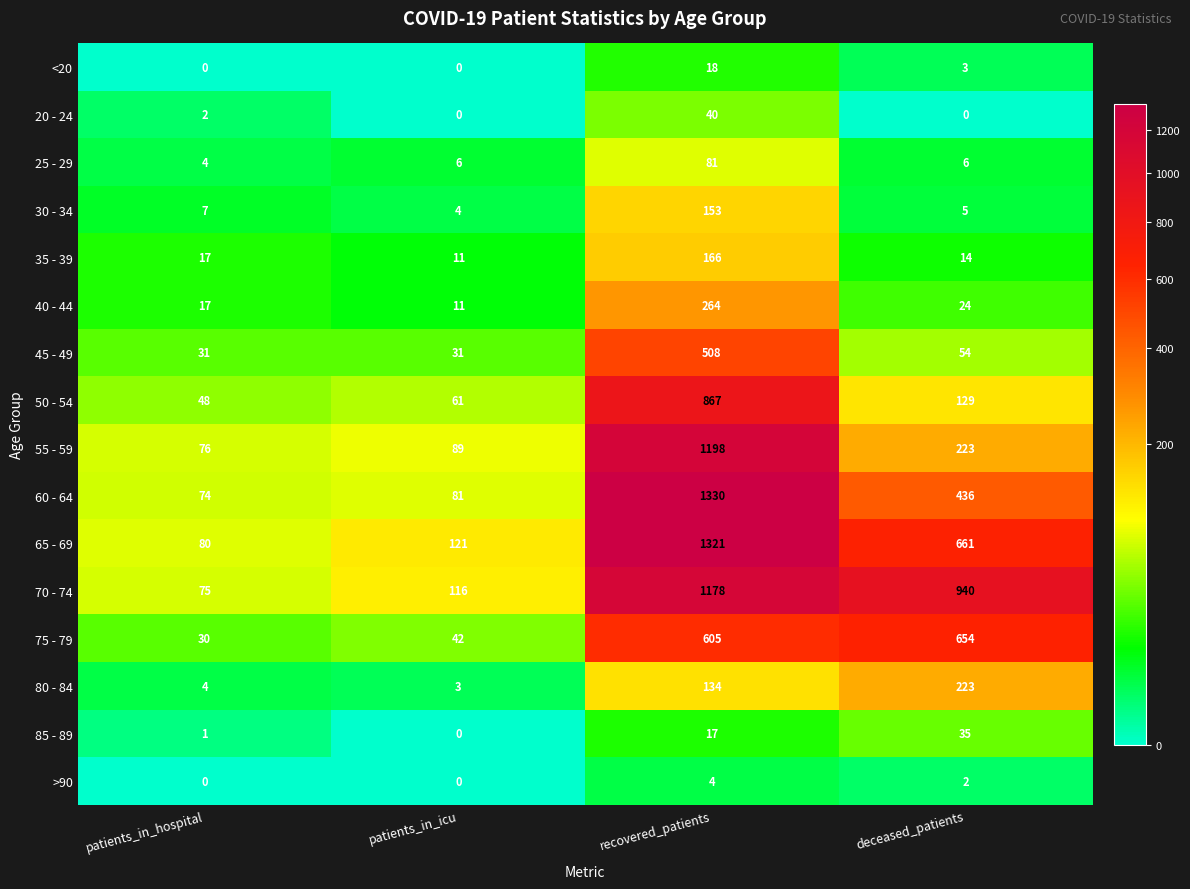

What is the sum of the 50 - 54 values at patients_in_icu and recovered_patients?

928